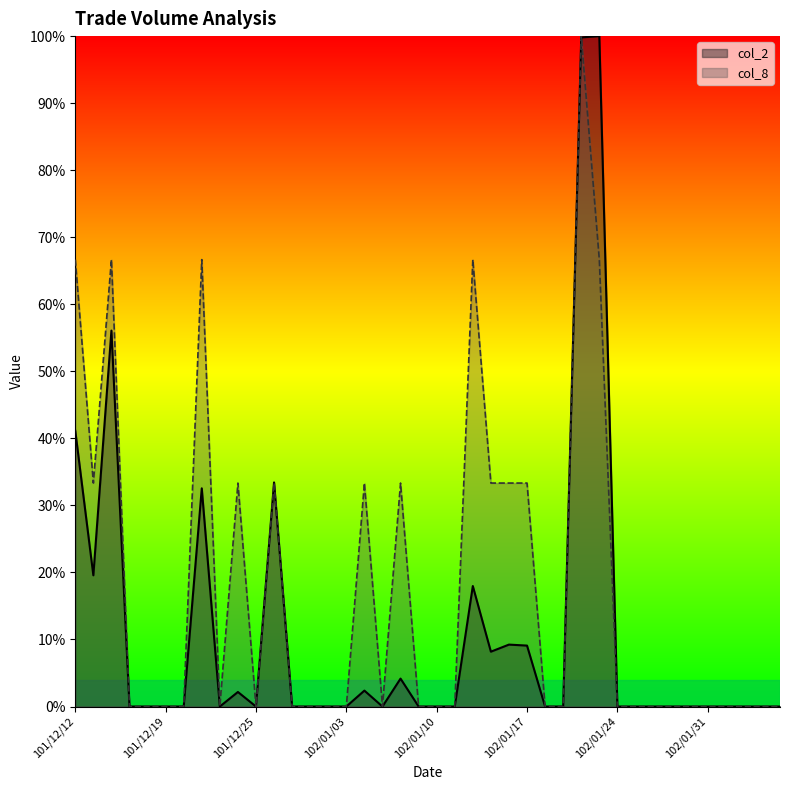

Between 102/01/25 and 102/01/21, which is larger?

102/01/25